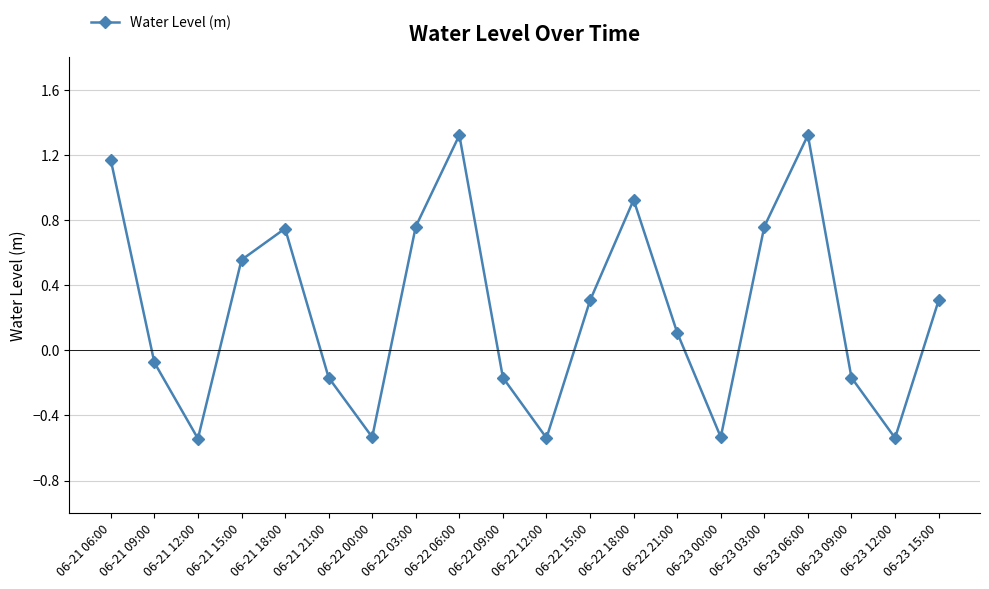

What is the label of the 14th point from the right?

06-22 00:00